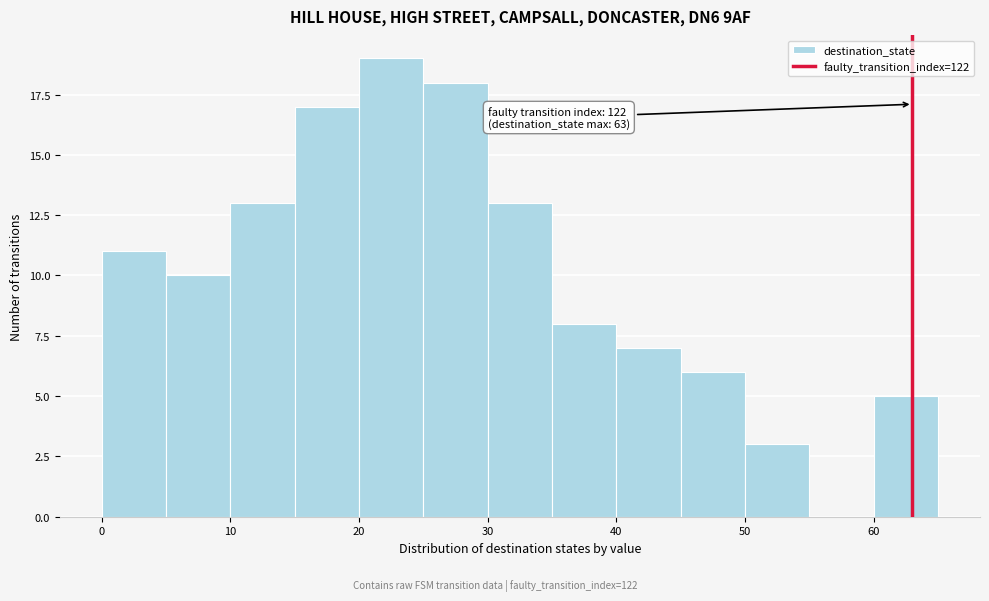

Over which range of the x-axis is the bar tallest?

20 to 25